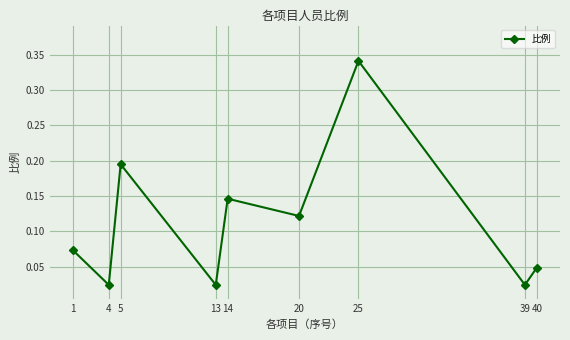

What is the sum of the values at 5 and 25?

0.5